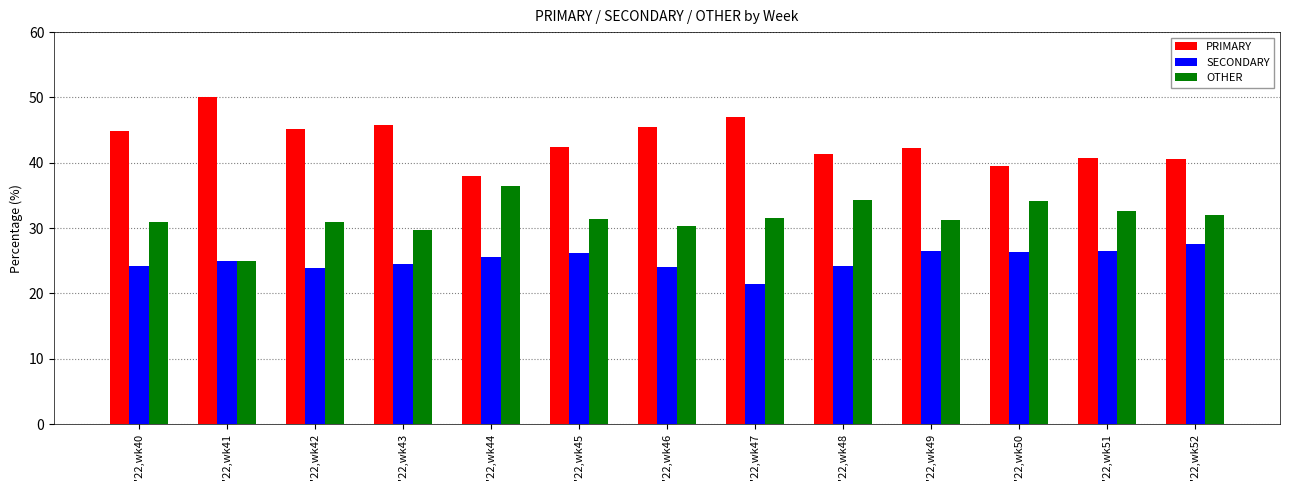

Is the value of SECONDARY at '22,wk43 greater than the value of PRIMARY at '22,wk46?

No